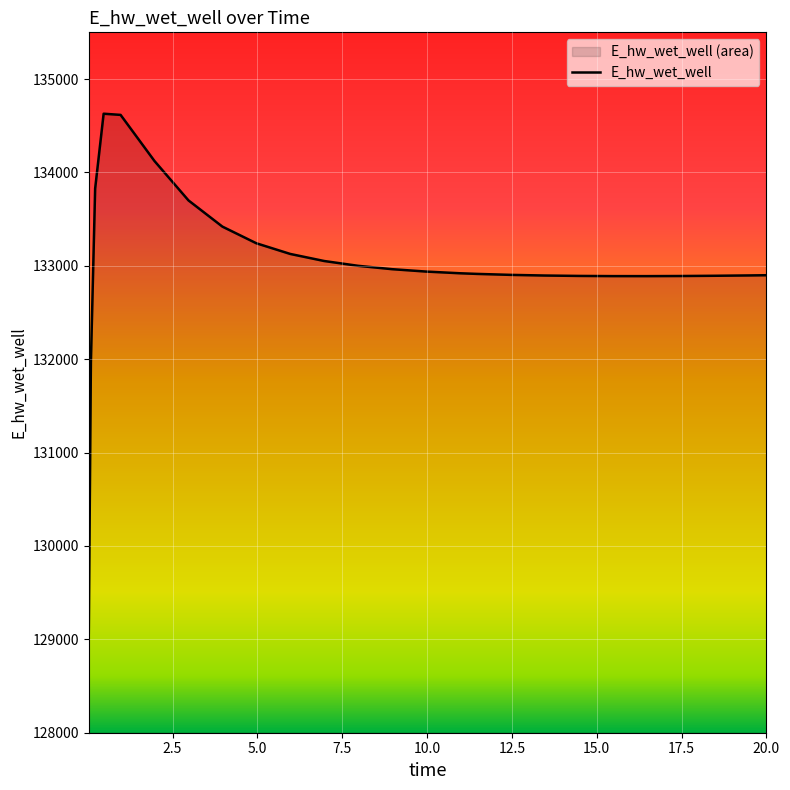

The chart shows a value of 209186.9 at 0.46875. True or false?

False